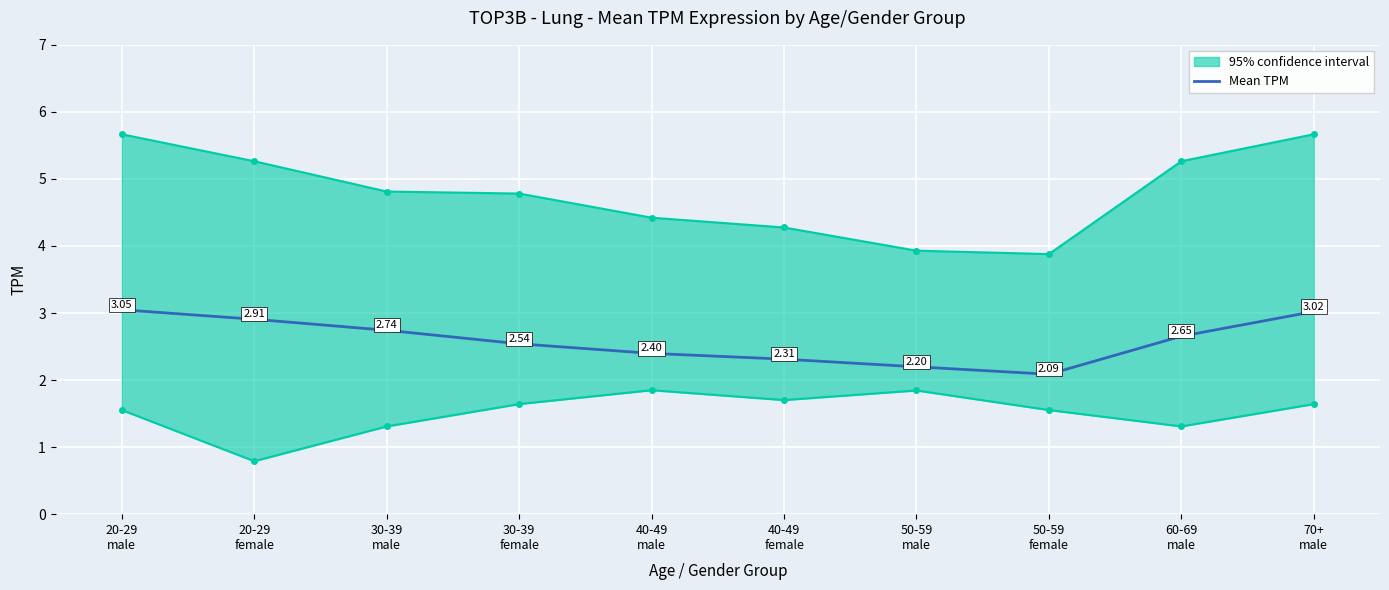

Read the value at 20-29
female.

2.9